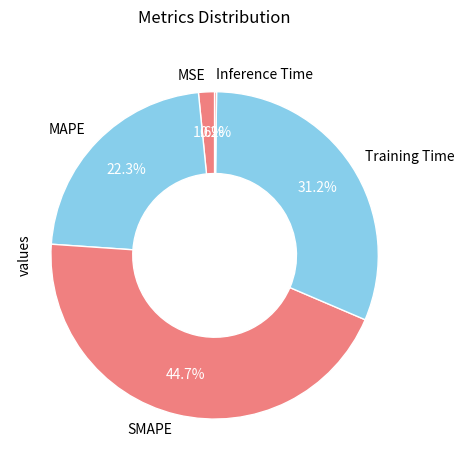

To the nearest percent, what is the difference between the largest and smallest slice percentages?

44%